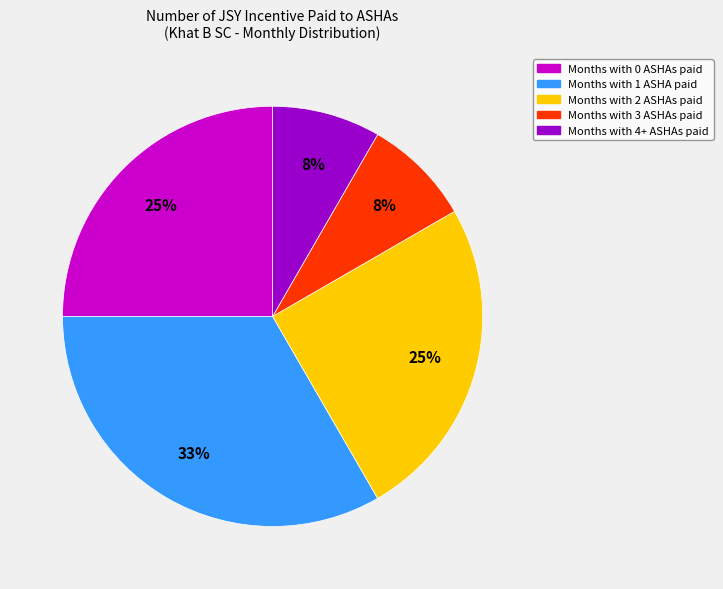

To the nearest percent, what is the difference between the largest and smallest slice percentages?

25%